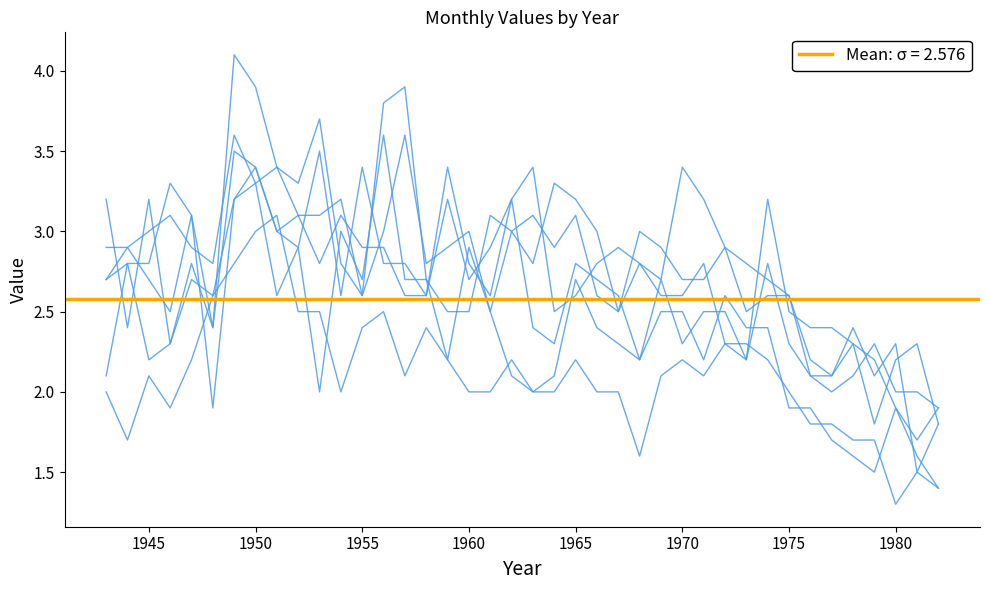

Reading left to right, list all the values displayed in this chart.

Jan: 3.2	2.4	3.2	2.3	2.7	2.6	3.2	3.4	3.0	2.9	3.5	2.6	3.4	2.8	2.8	2.6	3.2	2.7	2.9	3.2	3.4	2.5	2.6	2.8	2.9	2.8	2.6	2.6	2.8	2.3	2.2	3.2	2.5	2.4	2.4	2.3	1.8	2.2	2.3	1.8
Feb: 2.7	2.9	2.7	2.5	3.1	2.4	4.1	3.9	3.4	3.1	3.1	3.2	2.6	3.8	3.9	2.7	2.5	2.5	3.1	3.0	3.1	2.9	3.1	2.6	2.5	3.0	2.9	2.7	2.7	2.9	2.5	2.6	2.6	2.2	2.1	2.4	2.1	2.3	1.5	1.8
Mar: 2.9	2.9	3.0	3.1	2.9	2.8	3.6	3.3	3.4	3.3	3.7	2.8	2.6	3.0	3.6	2.8	2.9	3.0	2.5	3.0	2.8	3.3	3.2	3.0	2.5	2.8	2.7	3.4	3.2	2.9	2.8	2.7	2.6	2.1	2.1	2.3	2.2	1.9	1.7	1.9
Apr: 2.7	2.8	2.2	2.3	2.8	2.4	3.5	3.4	3.0	3.1	2.8	3.1	2.9	2.9	2.6	2.6	3.4	2.8	2.6	3.2	2.4	2.3	2.8	2.7	2.6	2.2	2.7	2.3	2.5	2.5	2.2	2.8	2.3	2.1	2.0	2.1	2.3	2.0	2.0	1.9
Nov: 2.0	1.7	2.1	1.9	2.2	2.6	2.8	3.0	3.1	2.5	2.5	2.0	2.4	2.5	2.1	2.4	2.2	2.0	2.0	2.2	2.0	2.0	2.2	2.0	2.0	1.6	2.1	2.2	2.1	2.3	2.3	2.2	2.0	1.8	1.8	1.7	1.7	1.3	1.5	1.4
Dec: 2.1	2.8	2.8	3.3	3.1	1.9	3.2	3.3	2.6	2.9	2.0	3.0	2.7	3.6	2.7	2.7	2.2	2.9	2.5	2.1	2.0	2.1	2.7	2.4	2.3	2.2	2.5	2.5	2.2	2.6	2.4	2.4	1.9	1.9	1.7	1.6	1.5	1.9	1.6	1.4